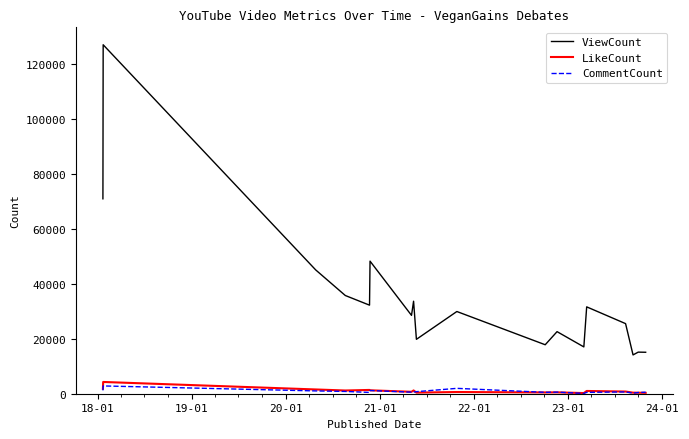

Is this an area chart (filled region under the line)?

No